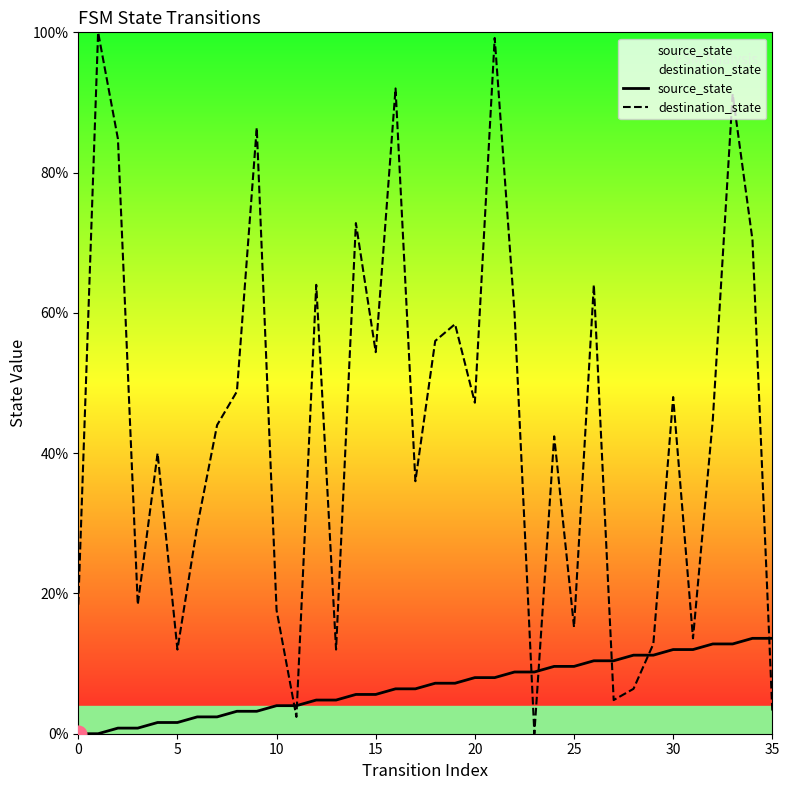

How many lines are shown in the chart?

2